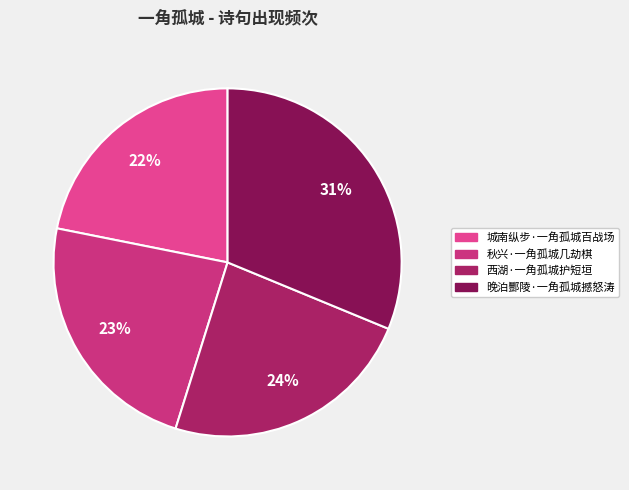

What is the largest slice in the pie chart?

晚泊酆陵·一角孤城撼怒涛